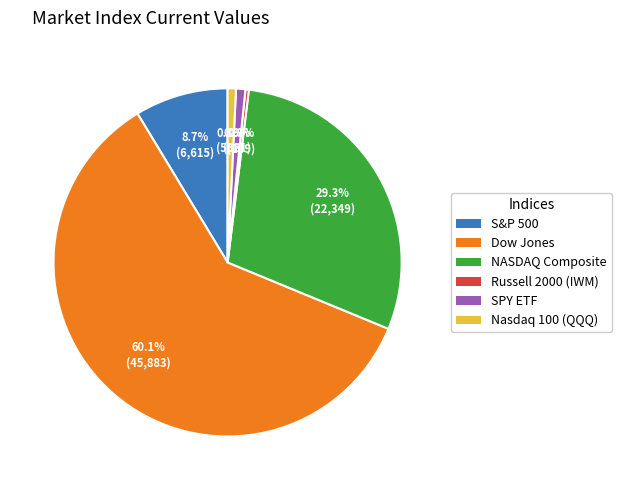

To the nearest percent, what is the average slice percentage?

17%